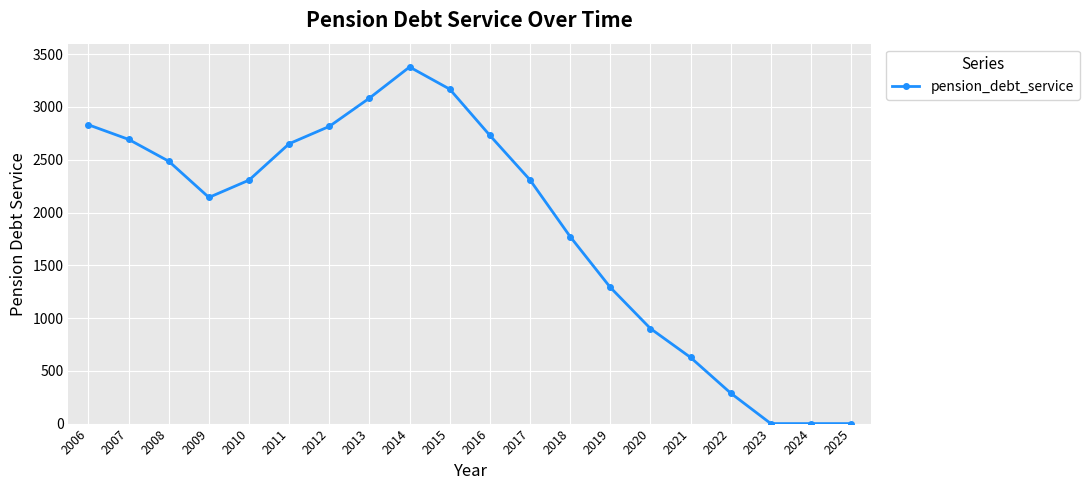

What is the greatest value displayed?

3379